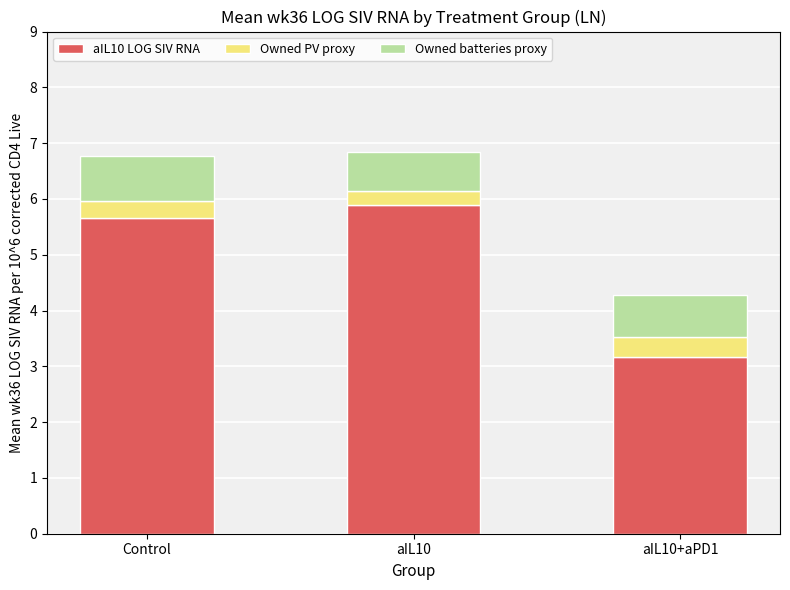

The aIL10 LOG SIV RNA series shows 3.2 at aIL10+aPD1. True or false?

True